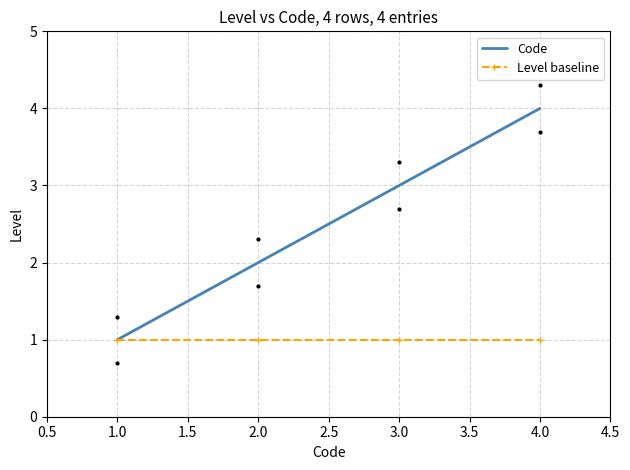

Rank the categories by Code value from highest to lowest.

4.0, 3.0, 2.0, 1.0